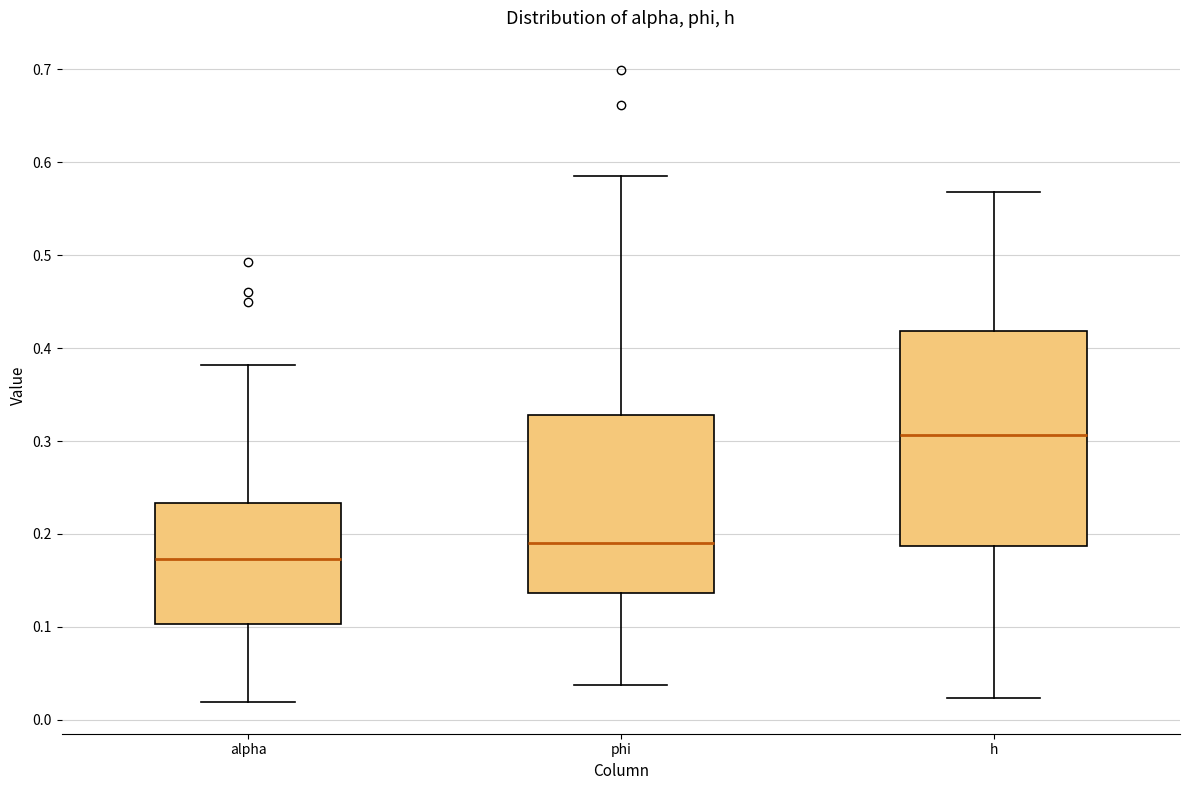

Reading left to right, transcribe this box plot: for each box, give where its median line is, the range the box spans, and where its two whiskers end, as read against the y-axis. The values are not printed on the chart, so give them approximately, as read against the axis.

alpha: median 0.17, box 0.10 to 0.23, whiskers 0.02 to 0.38
phi: median 0.19, box 0.14 to 0.33, whiskers 0.04 to 0.59
h: median 0.31, box 0.19 to 0.42, whiskers 0.02 to 0.57